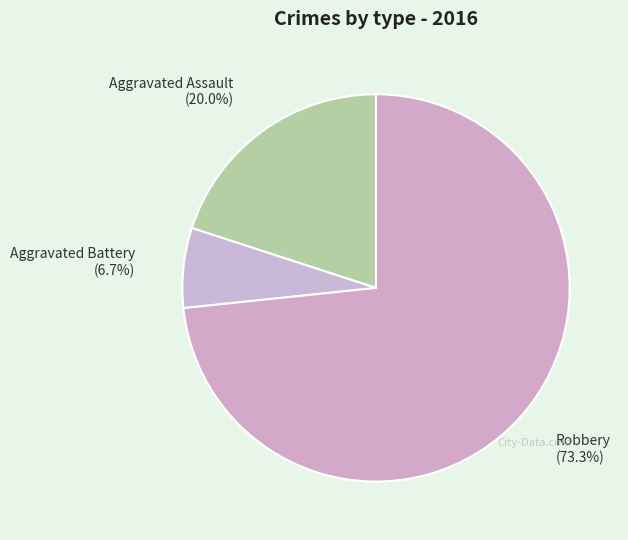

Count the number of slices in the pie.

3